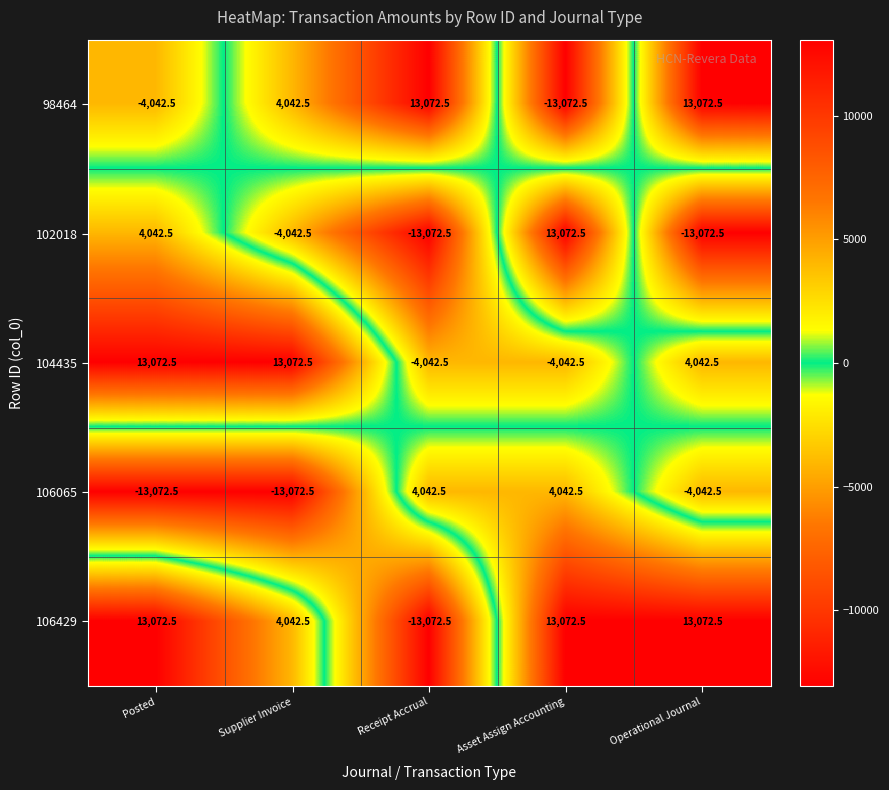

Count the number of categories in the chart.

5